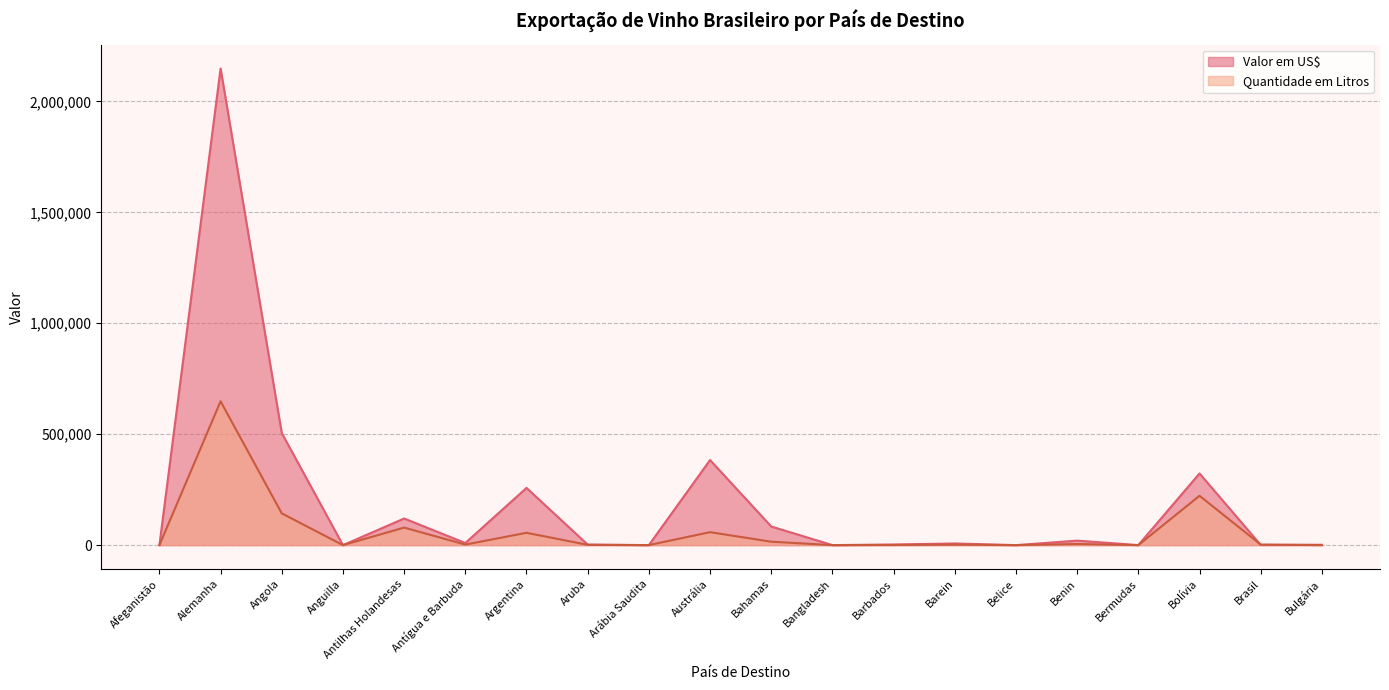

What are all the series names shown in the legend?

Valor em US$, Quantidade em Litros